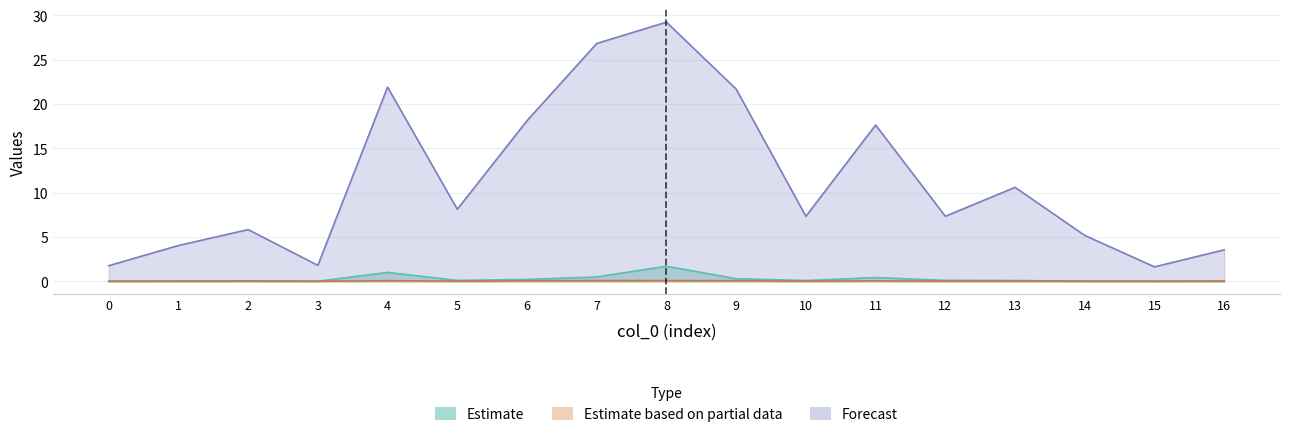

The Estimate series shows 1.0 at 4. True or false?

True